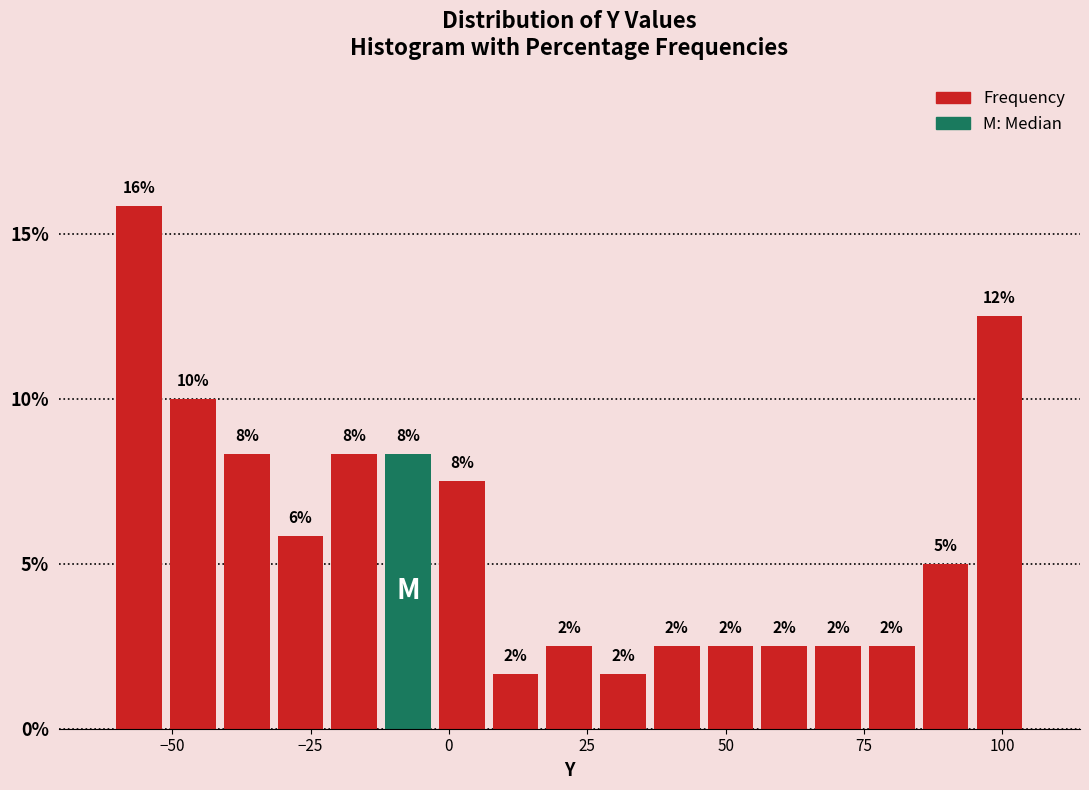

Read against the x-axis, roughly where is the centre of the tallest bar?

-55